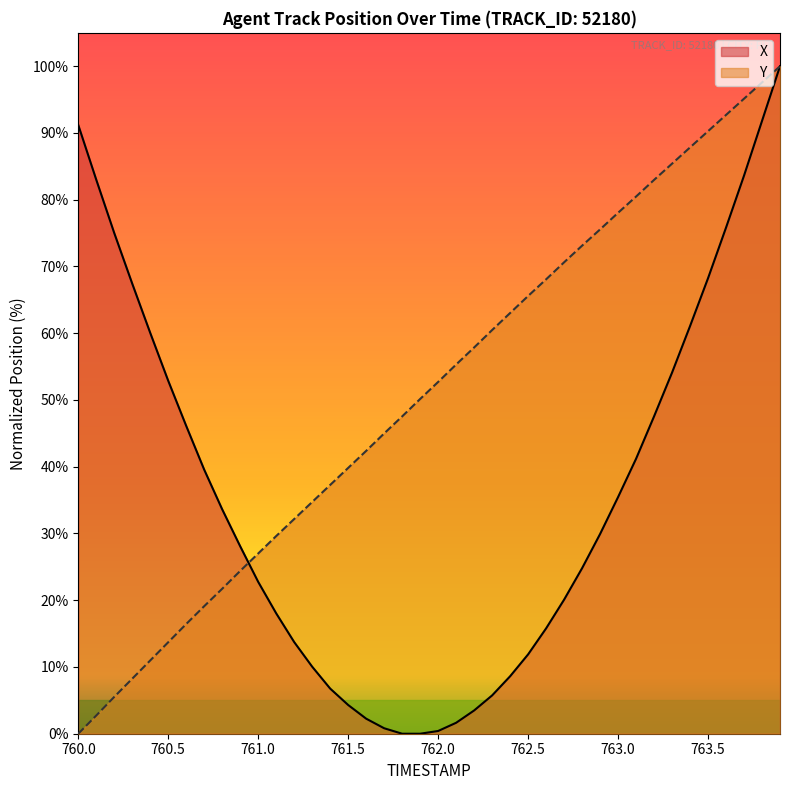

Which series has the largest total across all categories?

Y